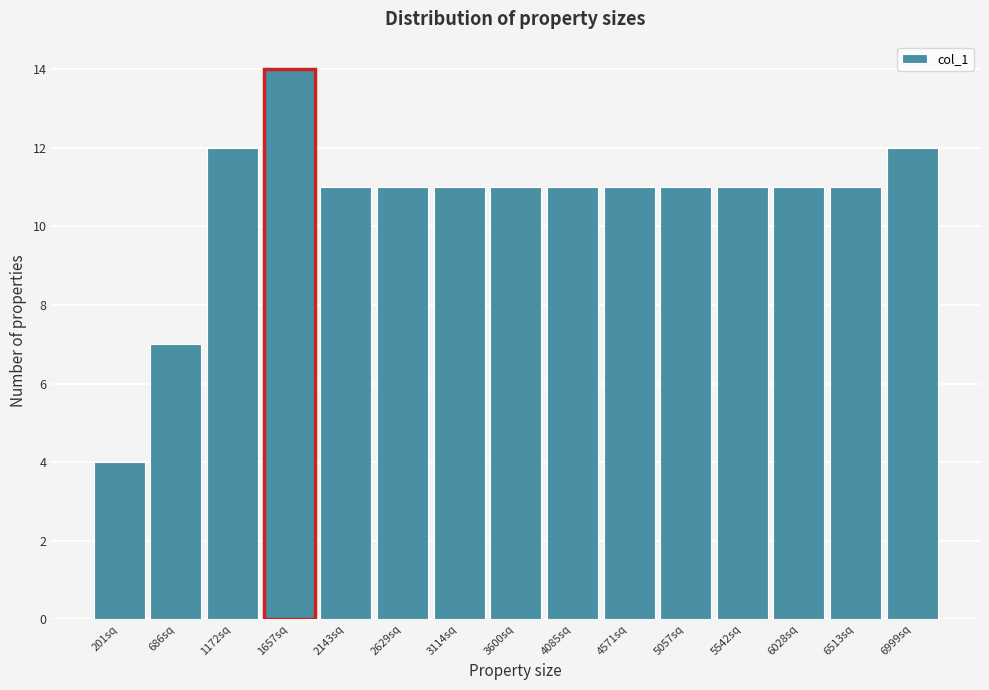

Reading right to left, transcribe all the data shown in this chart.

12	11	11	11	11	11	11	11	11	11	11	14	12	7	4